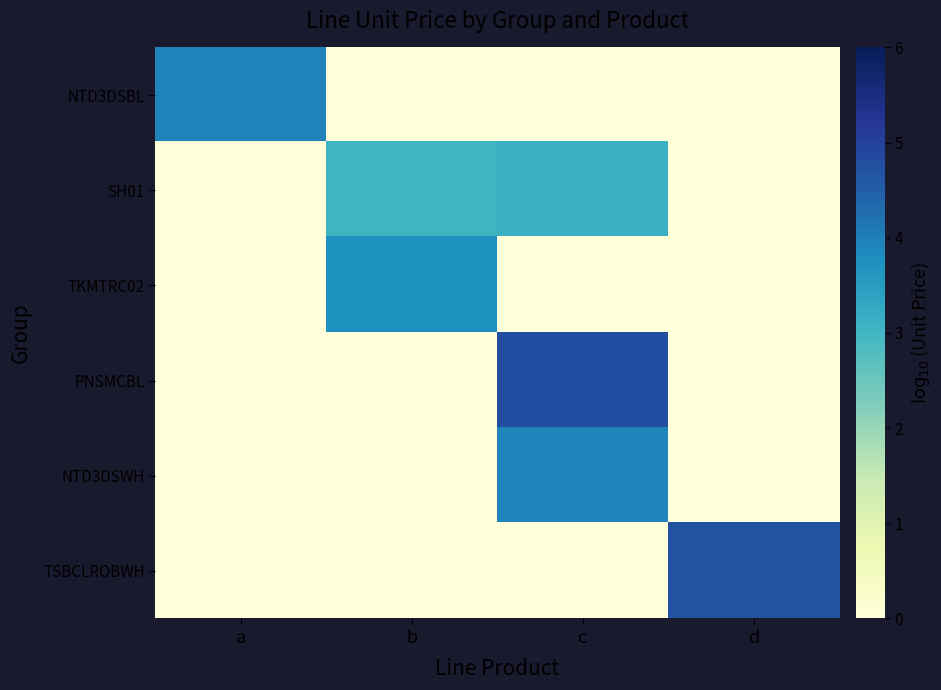

Between b and c, which is larger?

b